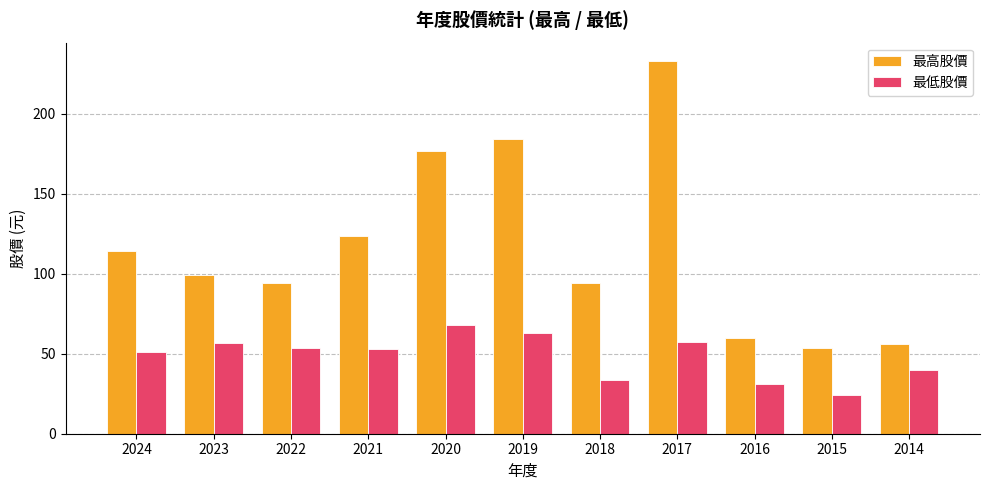

How many series are shown in this chart?

2